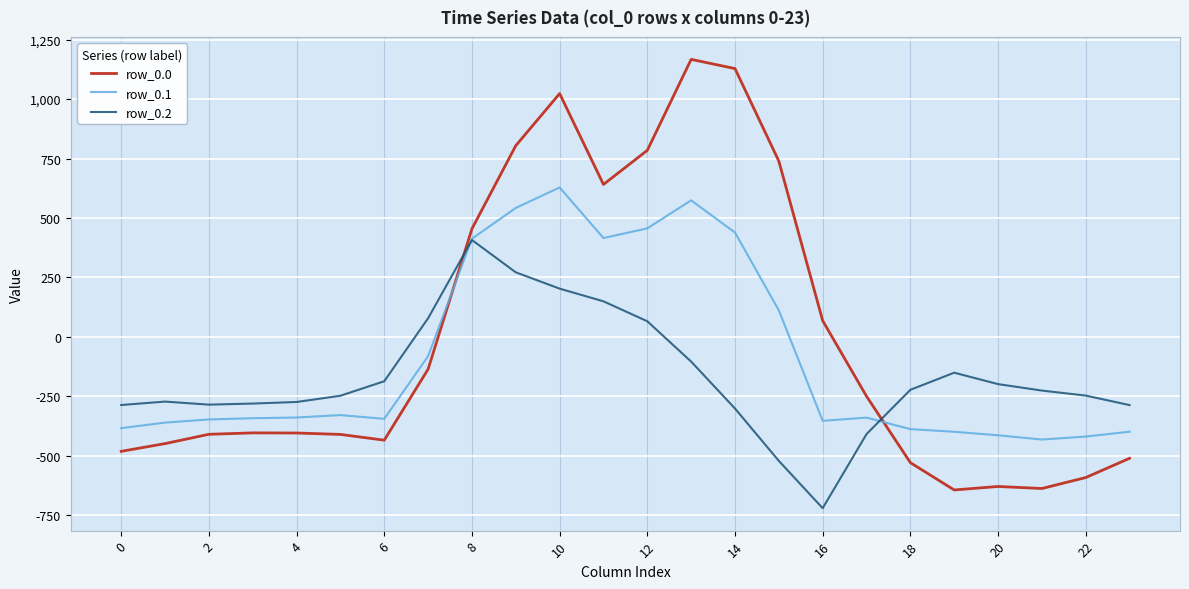

What is the maximum value shown in the chart?

1167.2